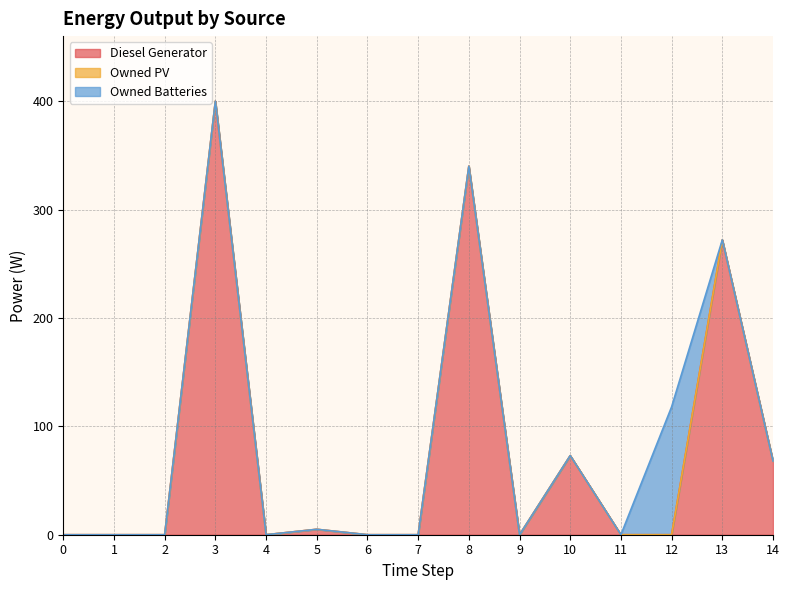

How many positive values does the Owned Batteries series have?

1